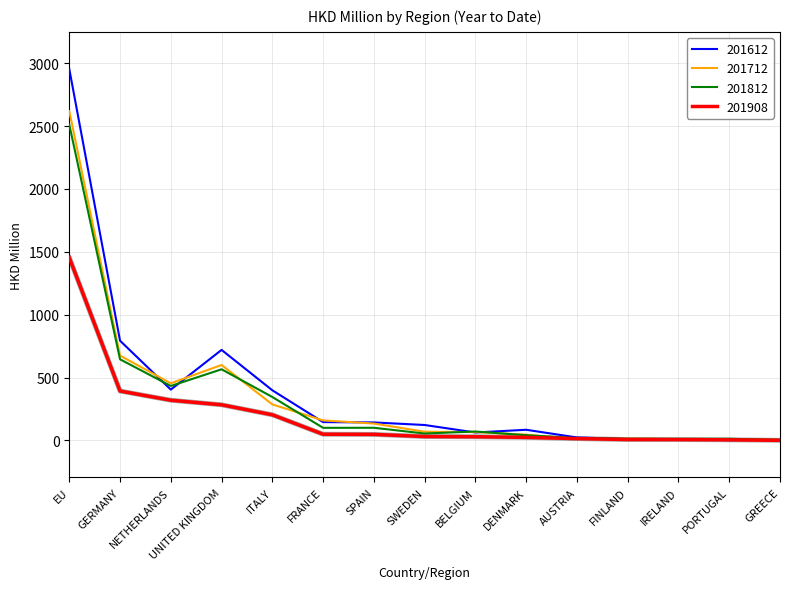

Is it true that 201812 equals 3.6 at GREECE?

True